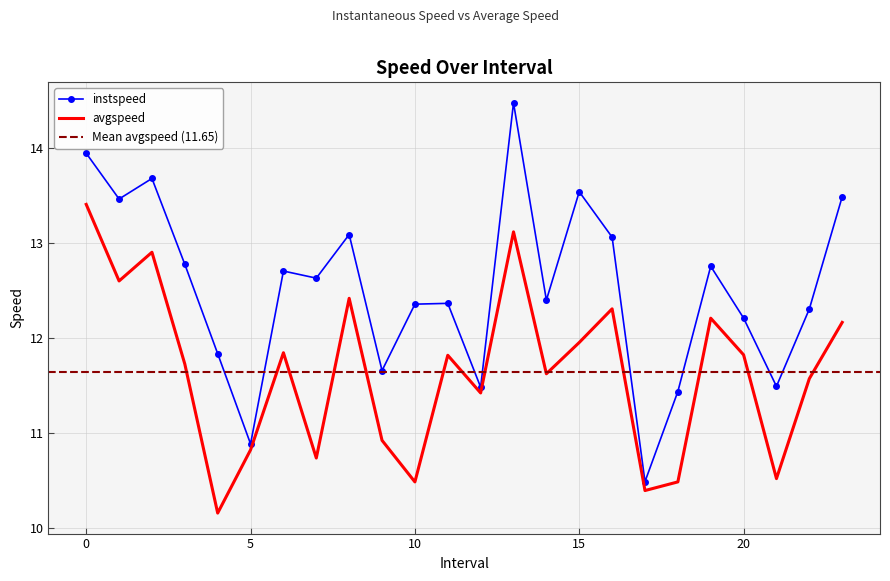

True or false: instspeed and avgspeed intersect in this chart.

False